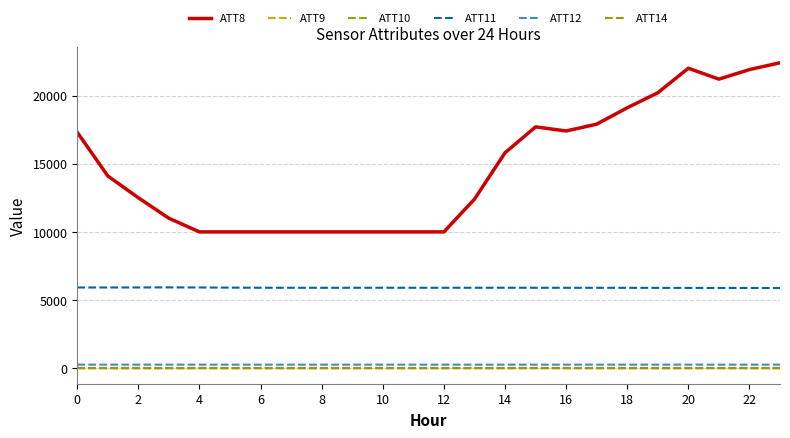

True or false: ATT10 and ATT11 intersect in this chart.

False